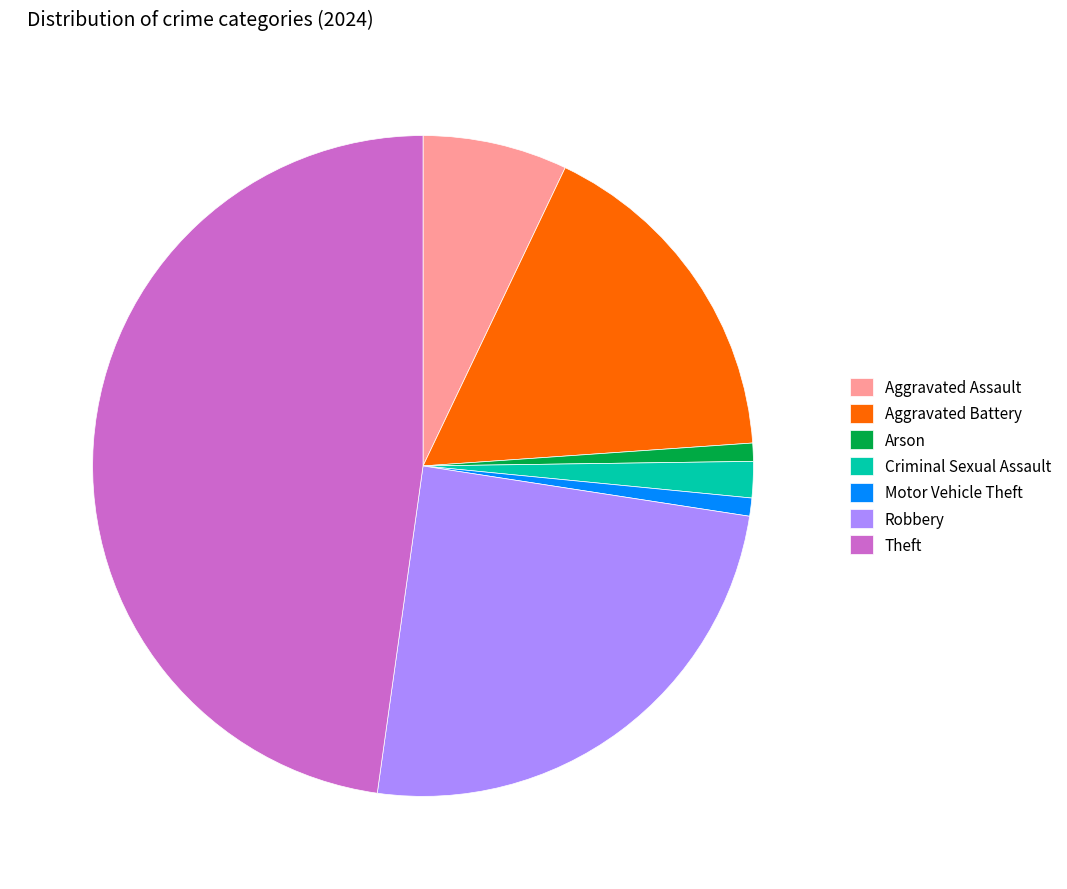

True or false: Arson accounts for 1% of the total.

True